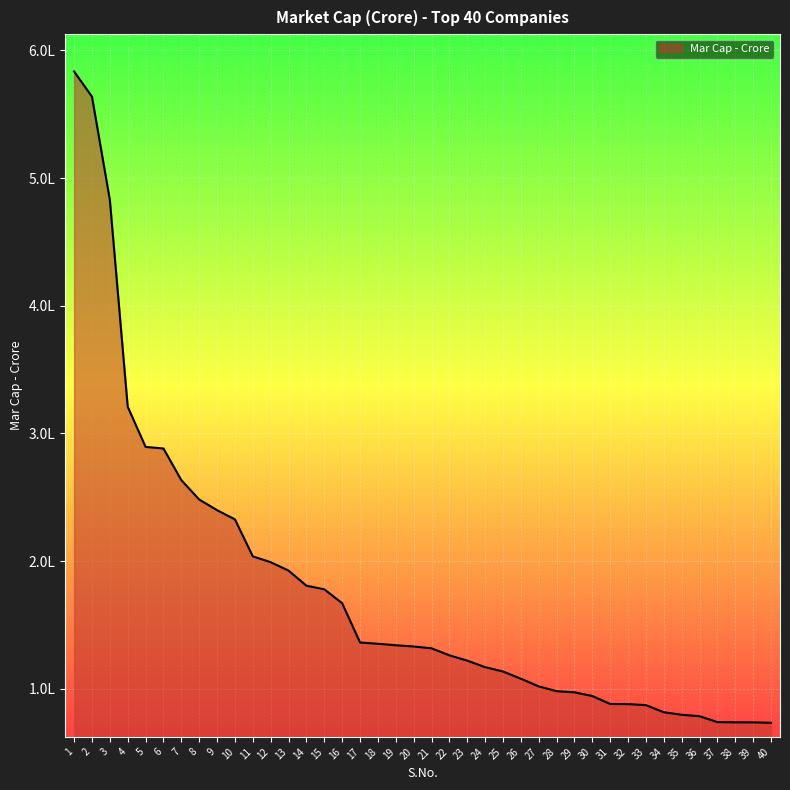

Is this an area chart (filled region under the line)?

Yes